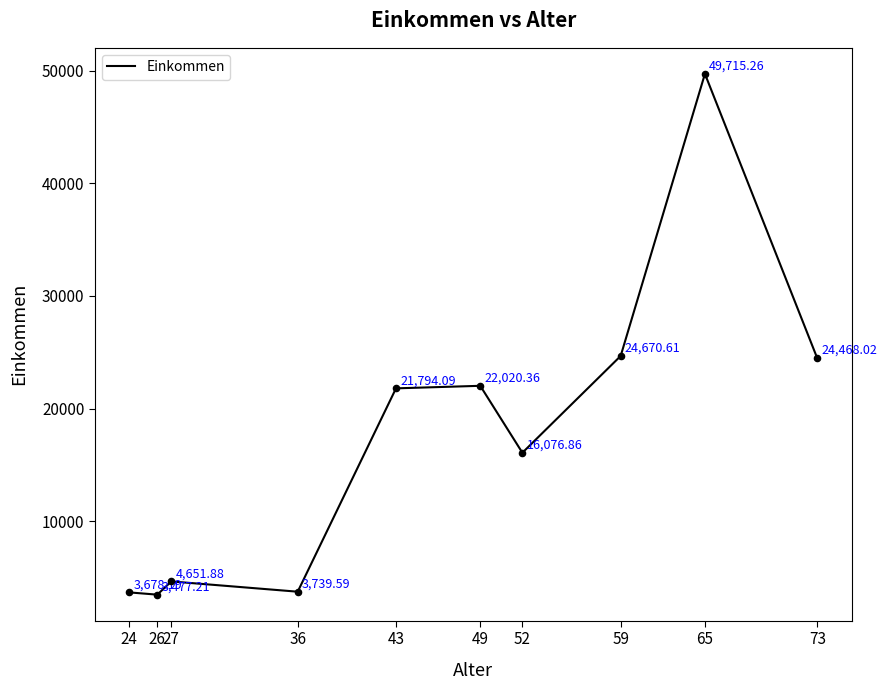

What is the change in value from 27 to 52?

+11425.0